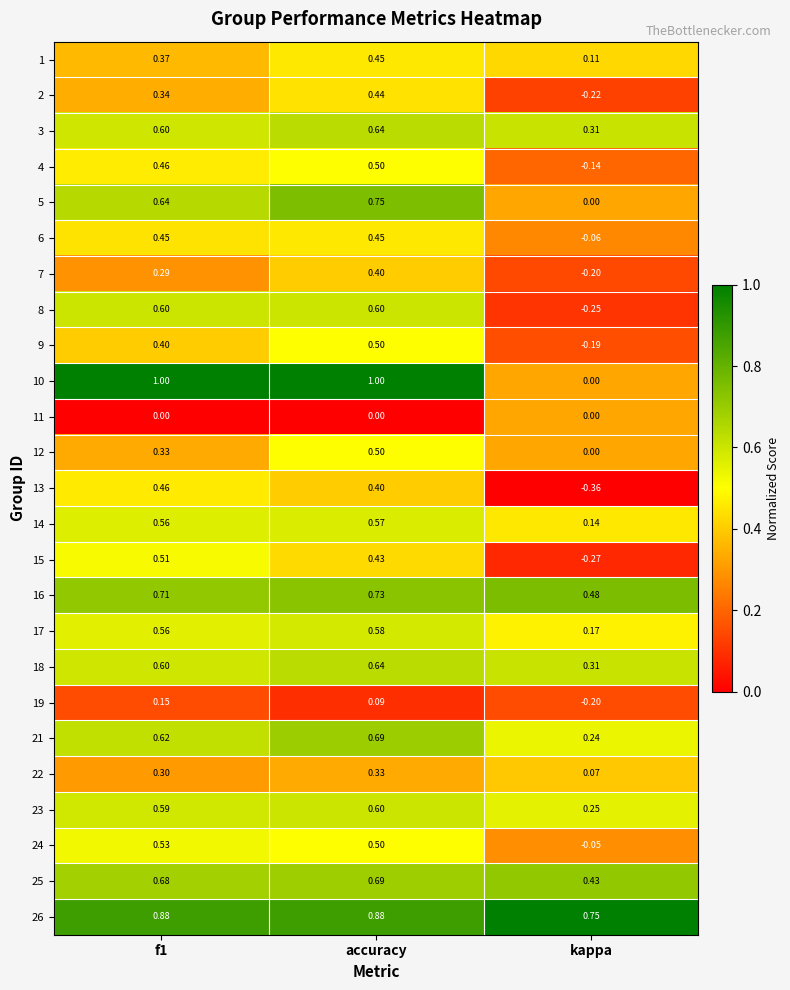

Is the value of 26 at accuracy greater than the value of 7 at accuracy?

Yes